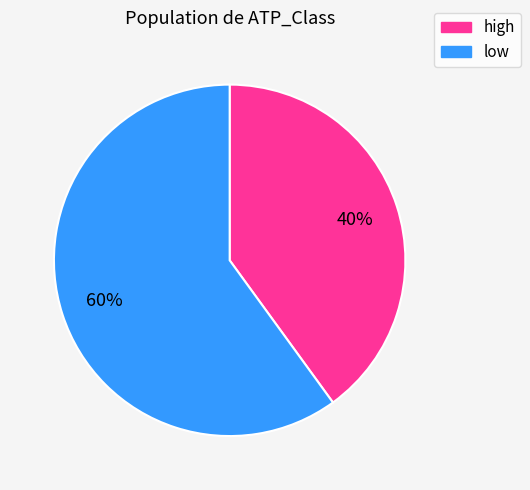

Do high and low together represent more than half of the pie?

Yes